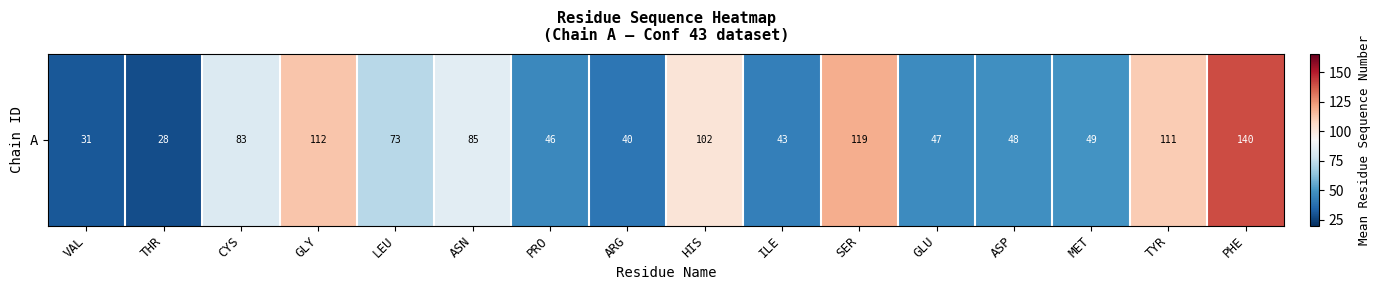

Rank the categories by value from lowest to highest.

THR, VAL, ARG, ILE, PRO, GLU, ASP, MET, LEU, CYS, ASN, HIS, TYR, GLY, SER, PHE